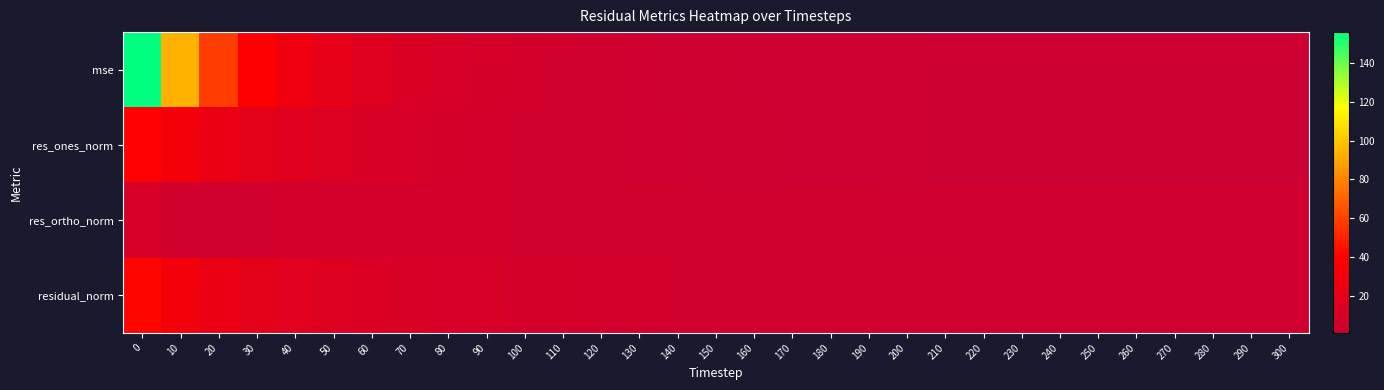

What is the minimum value shown in the chart?

0.9